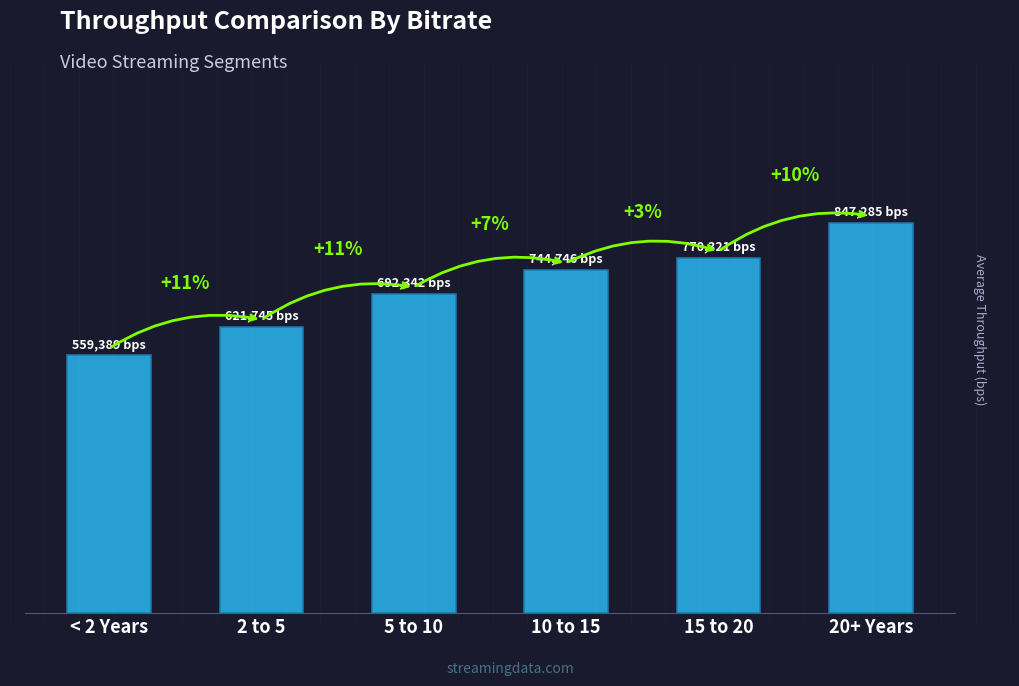

Are the bars horizontal?

No